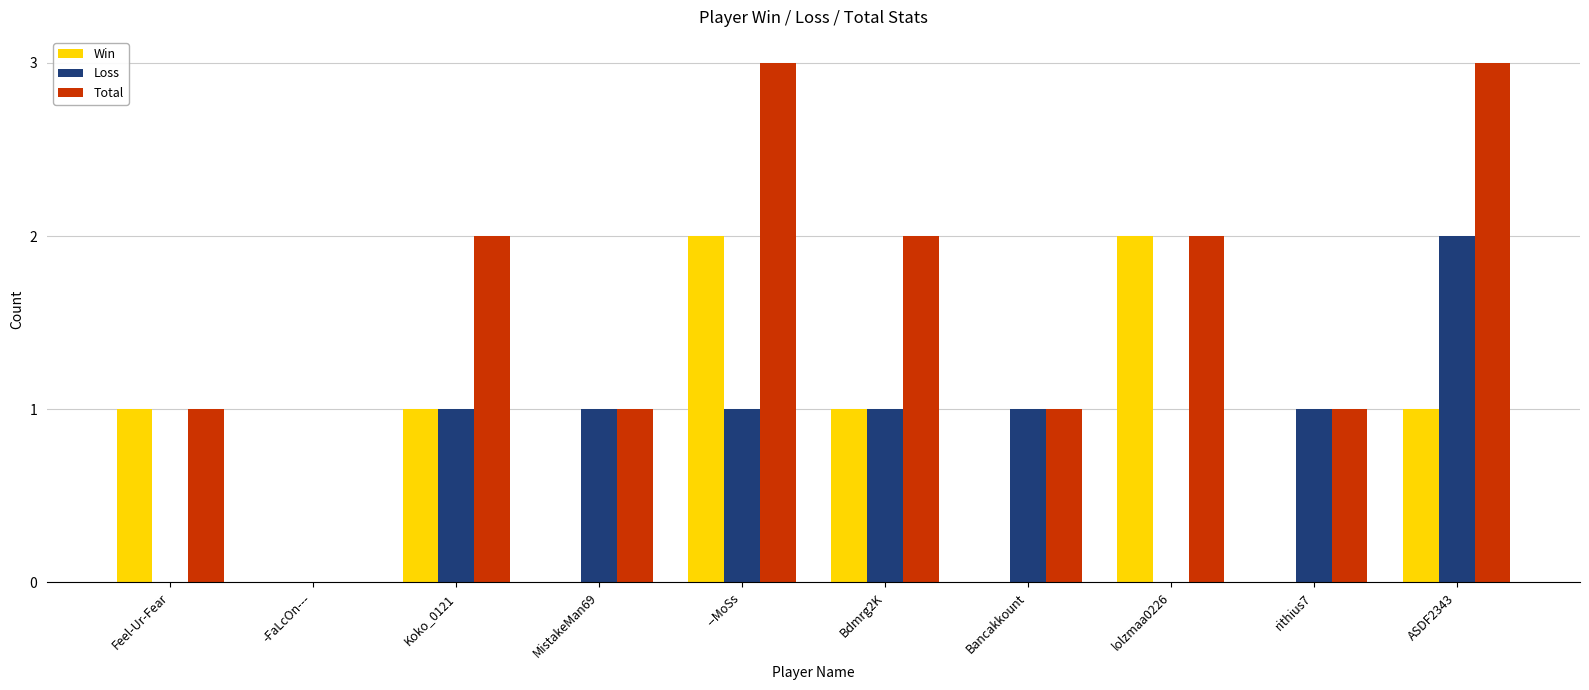

Is it true that Total equals 1 at Bdmrg2K?

False